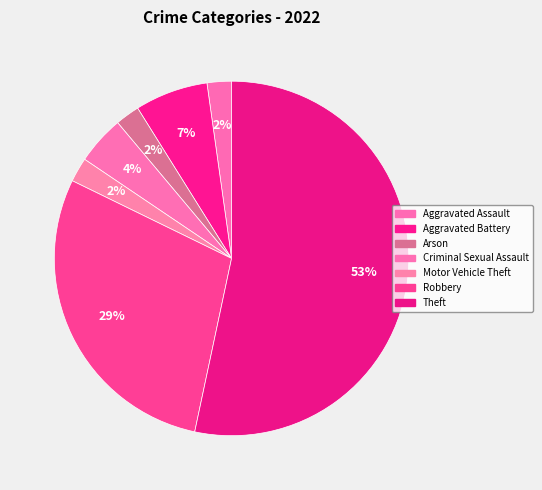

Count the number of slices in the pie.

7